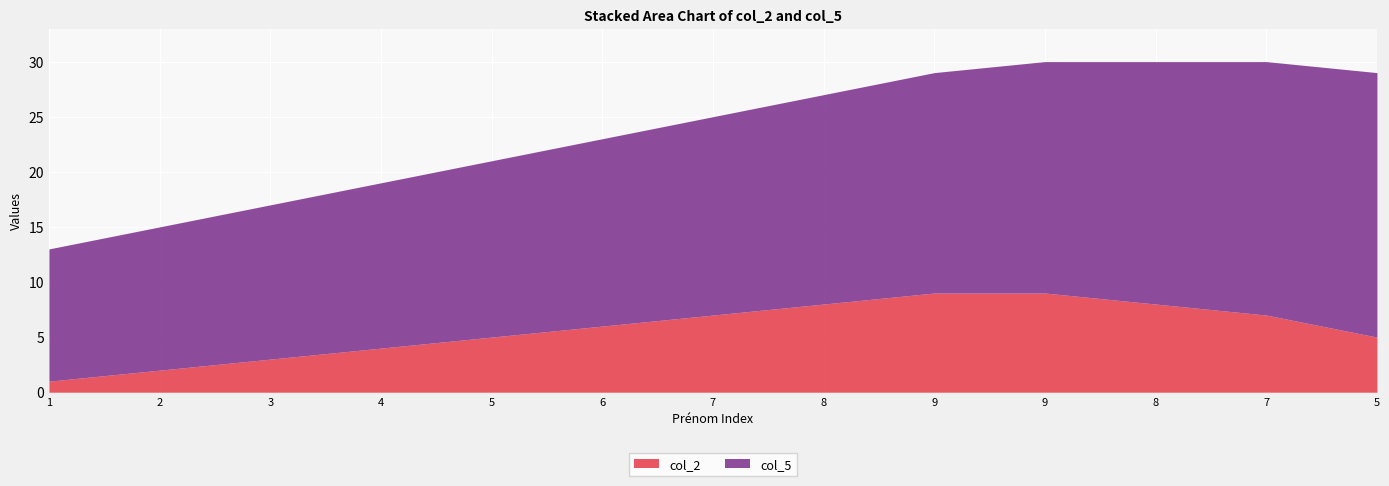

Which has a higher value, 8 or 9?

9